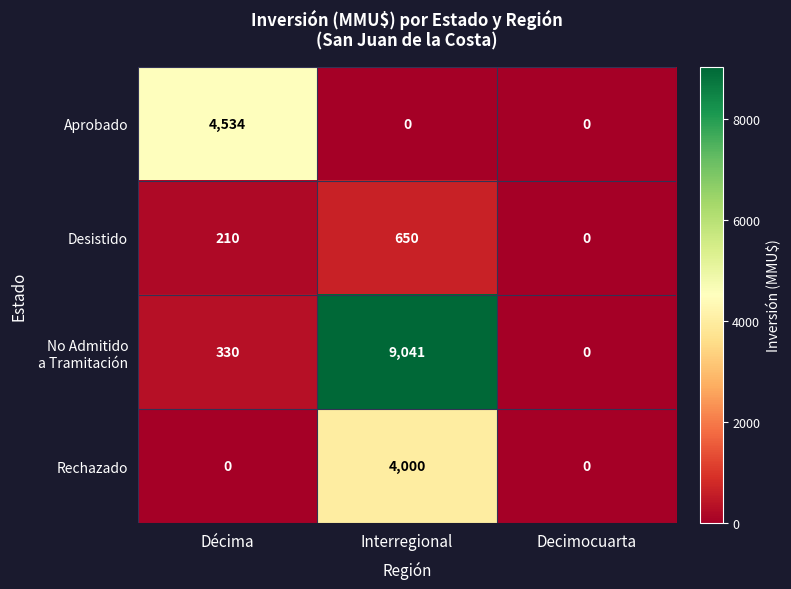

The Aprobado series shows 4534 at Décima. True or false?

True